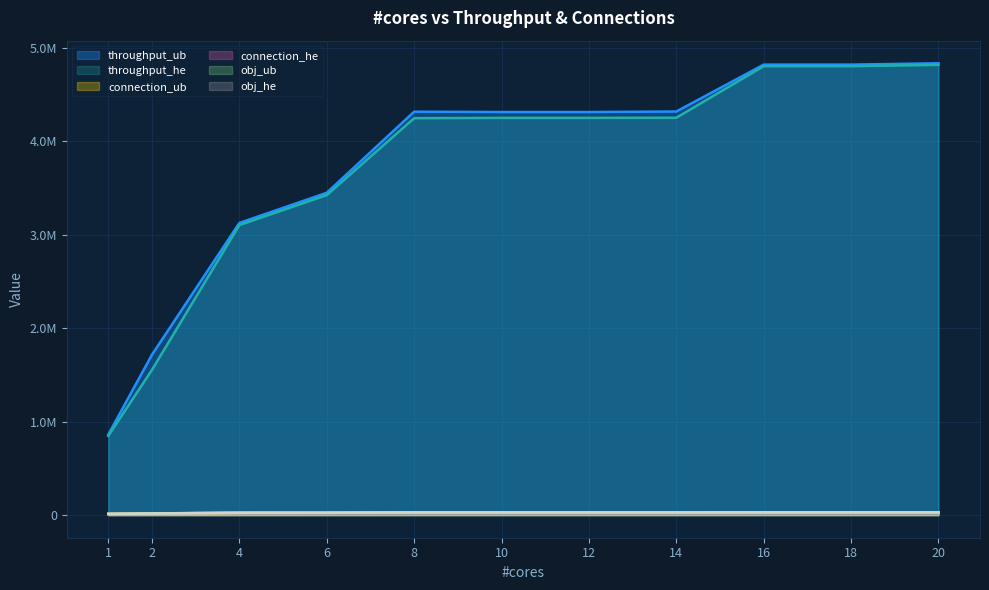

Reading left to right, list all the values displayed in this chart.

throughput_ub: 861857	1716357	3126057	3449057	4316254	4312757	4312757	4318154	4820040	4820040	4834337
throughput_he: 847755	1554357	3103564	3423768	4246752	4250035	4250035	4251750	4803199	4803199	4817208
connection_ub: 13475	18656	24713	25157	28500	28500	28500	28500	29498	29498	29499
connection_he: 12513	17787	24296	24687	28320	28334	28334	28332	29397	29397	29407
obj_ub: 13475	18656	24713	25157	28500	28500	28500	28500	29498	29498	29499
obj_he: 12513	17787	24296	24687	28320	28334	28334	28332	29397	29397	29407